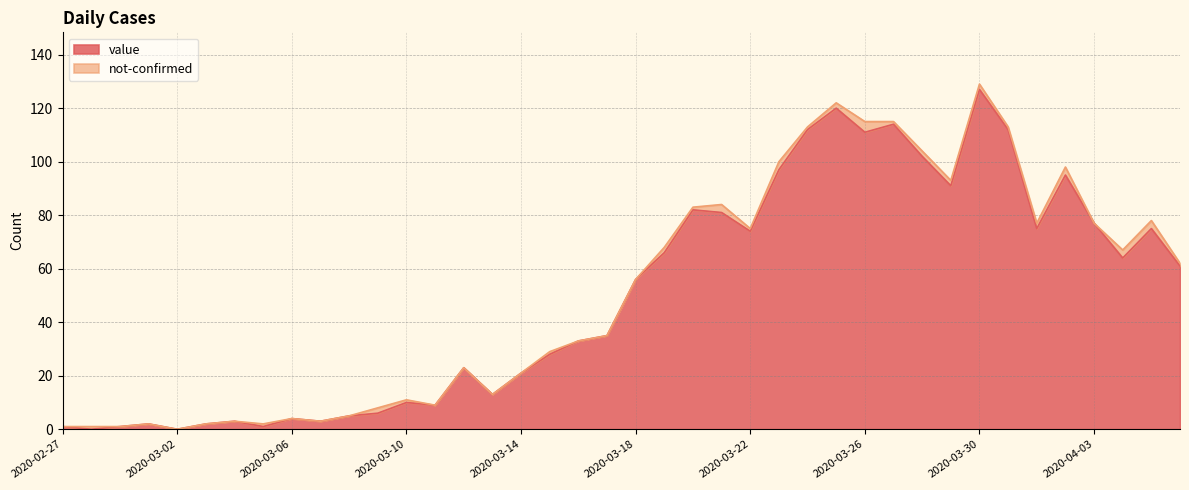

The value at 2020-03-11 is 13. True or false?

False